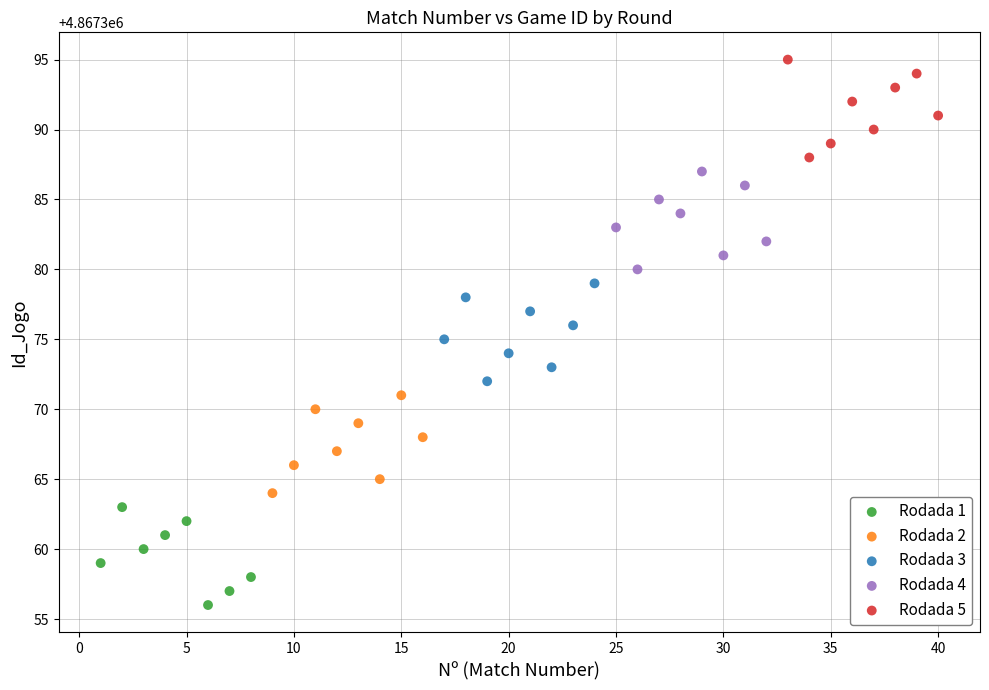

Which series reaches the minimum Y coordinate?

Rodada 1